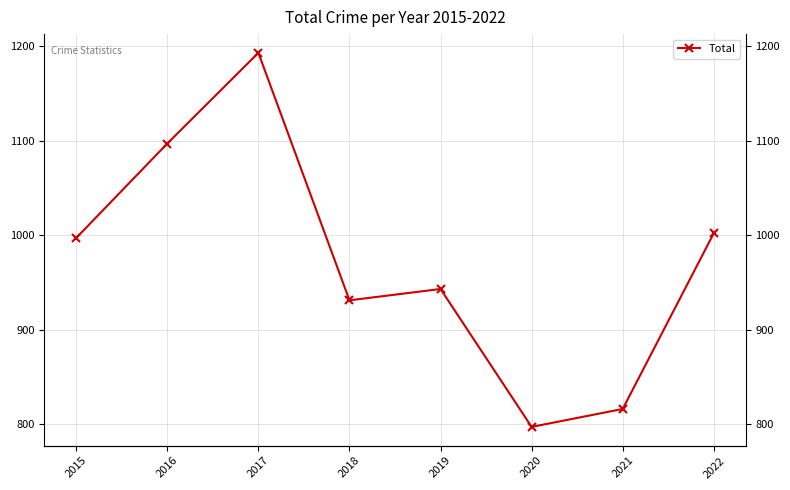

What is the minimum value shown in the chart?

797